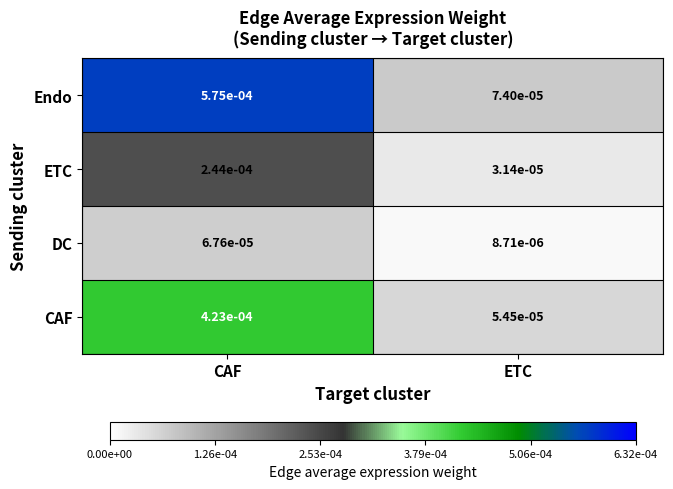

Which category has the lowest value across all series?

ETC